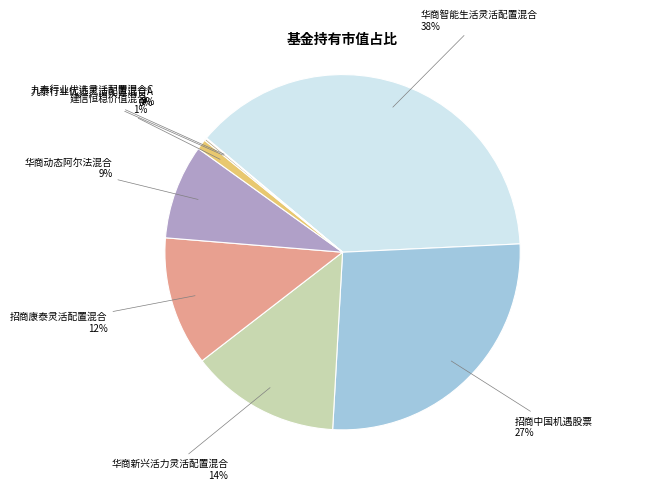

True or false: 招商康泰灵活配置混合 accounts for 2% of the total.

False